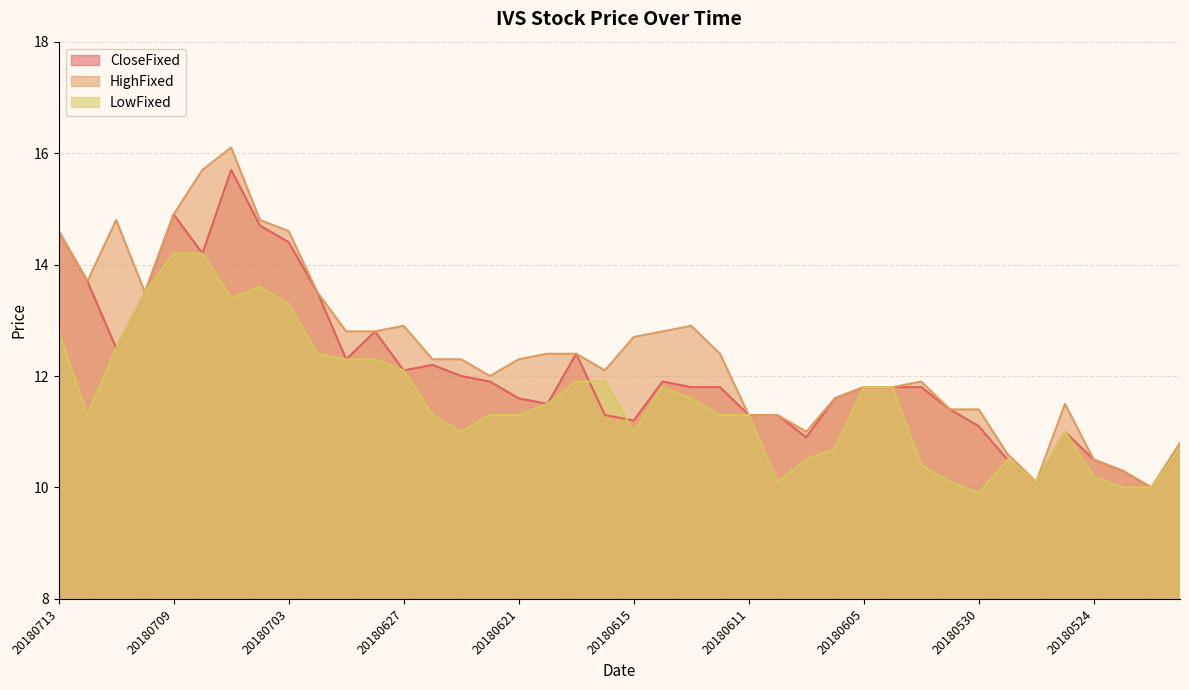

Count the number of data series in this chart.

3